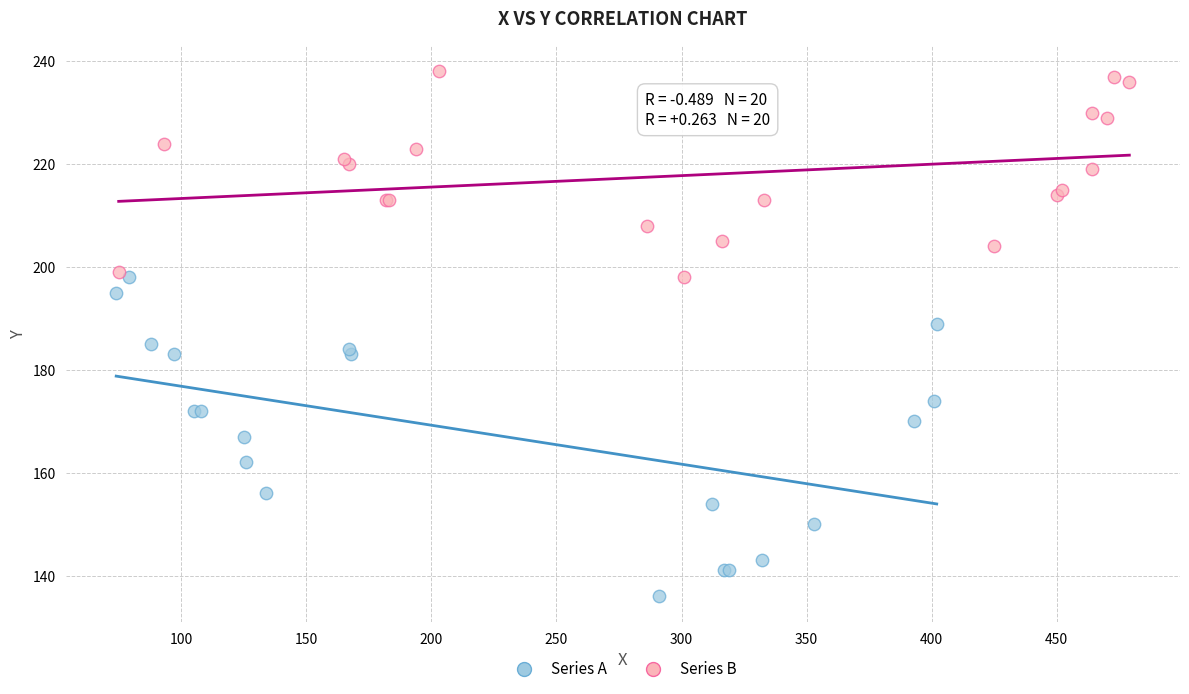

Which series reaches the minimum Y coordinate?

Series A